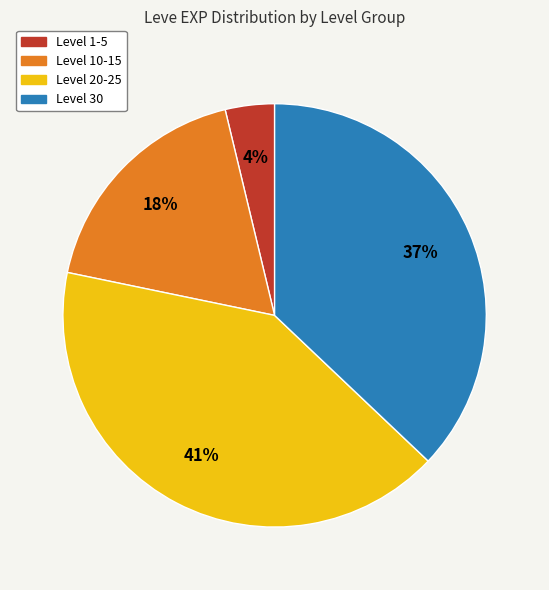

What percentage is the Level 10-15 slice, to the nearest percent?

18%